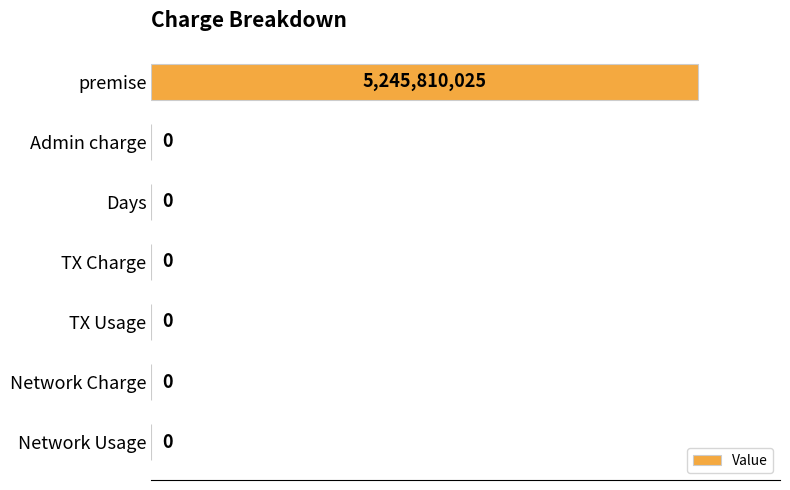

Where is the data nearest to the value 2622905012?

Admin charge